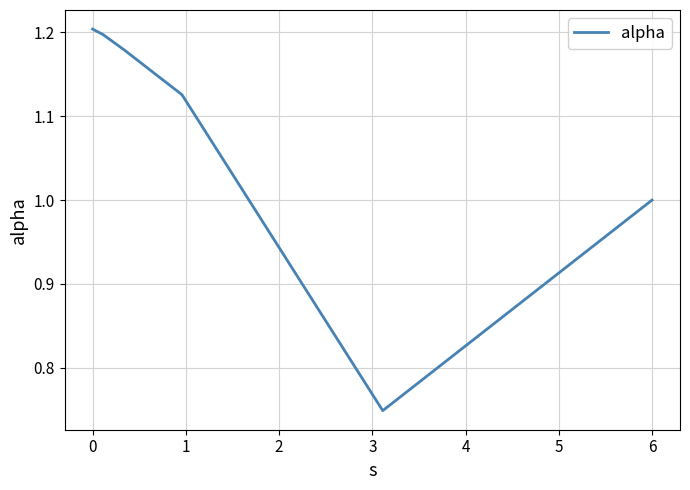

What is the sum of all values?

6.5